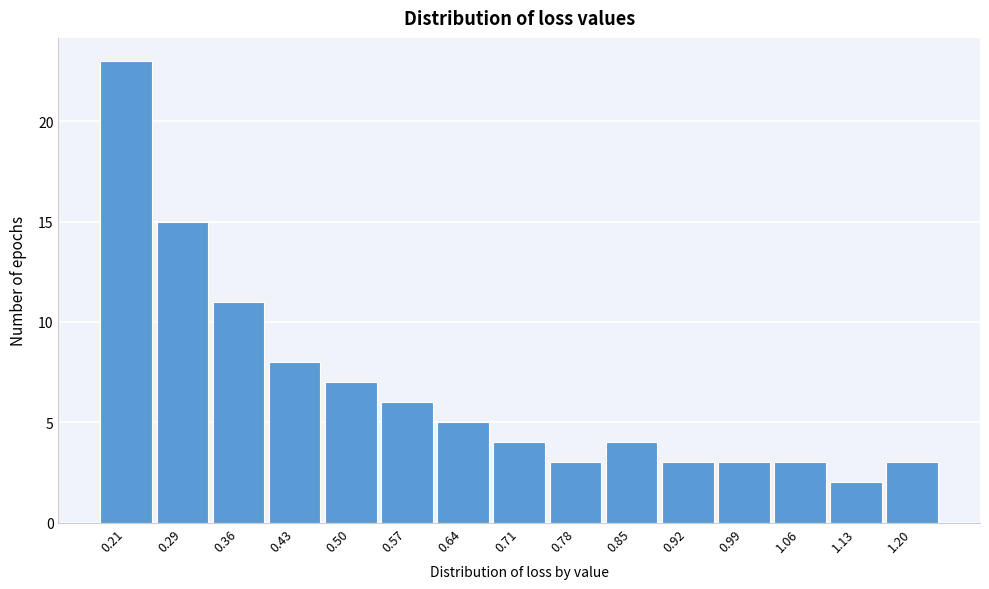

Reading left to right, list all the values displayed in this chart.

0.21=23	0.29=15	0.36=11	0.43=8	0.50=7	0.57=6	0.64=5	0.71=4	0.78=3	0.85=4	0.92=3	0.99=3	1.06=3	1.13=2	1.20=3